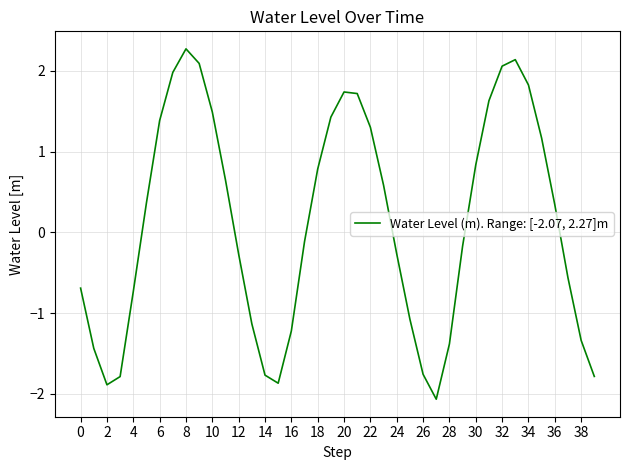

How many values are below 0?

20